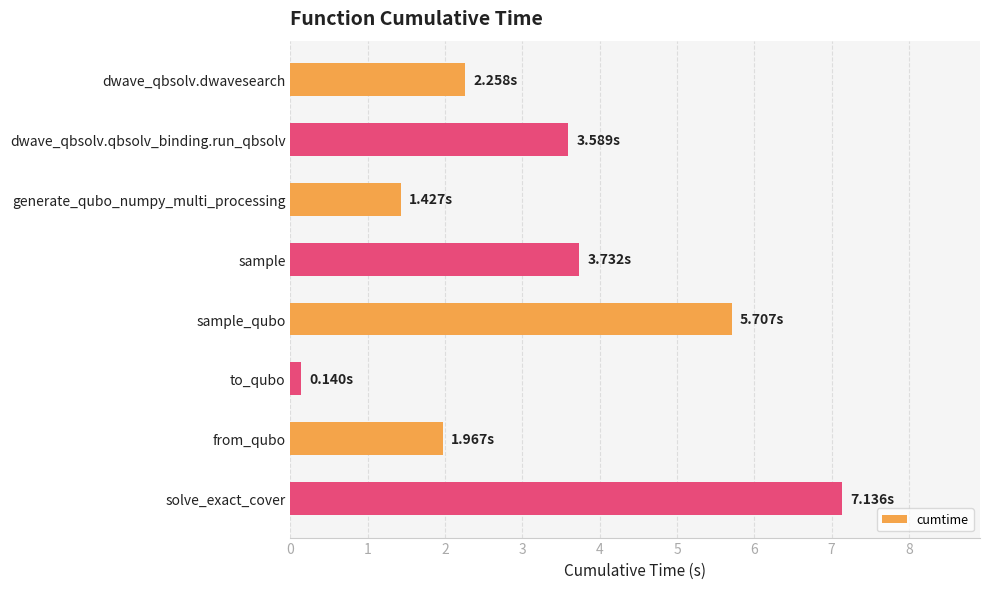

What is the change in value from dwave_qbsolv.dwavesearch to from_qubo?

-0.3